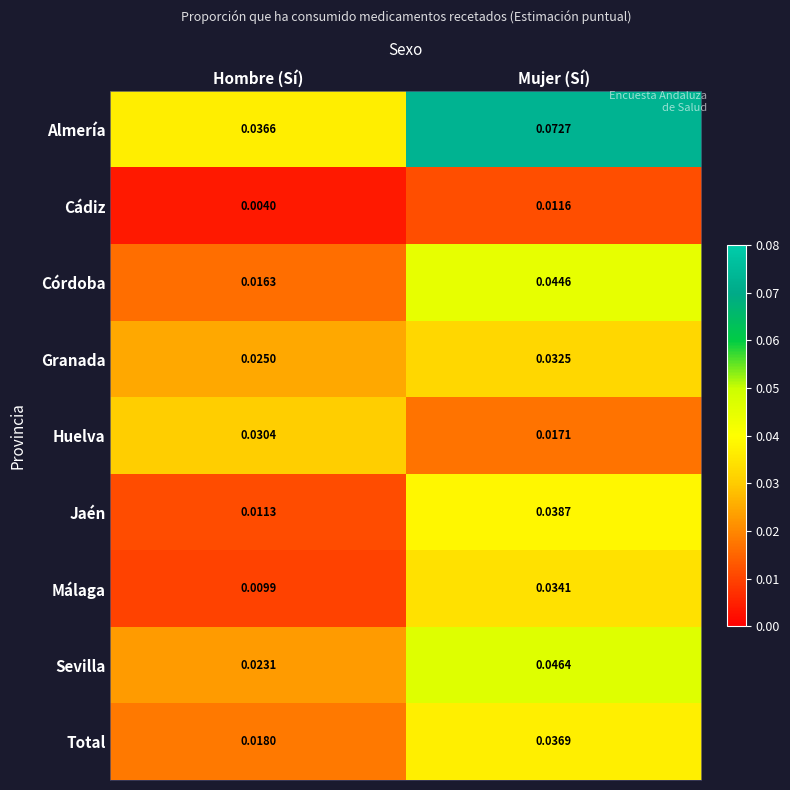

Is the value of Sevilla at Mujer (Sí) greater than the value of Jaén at Hombre (Sí)?

Yes